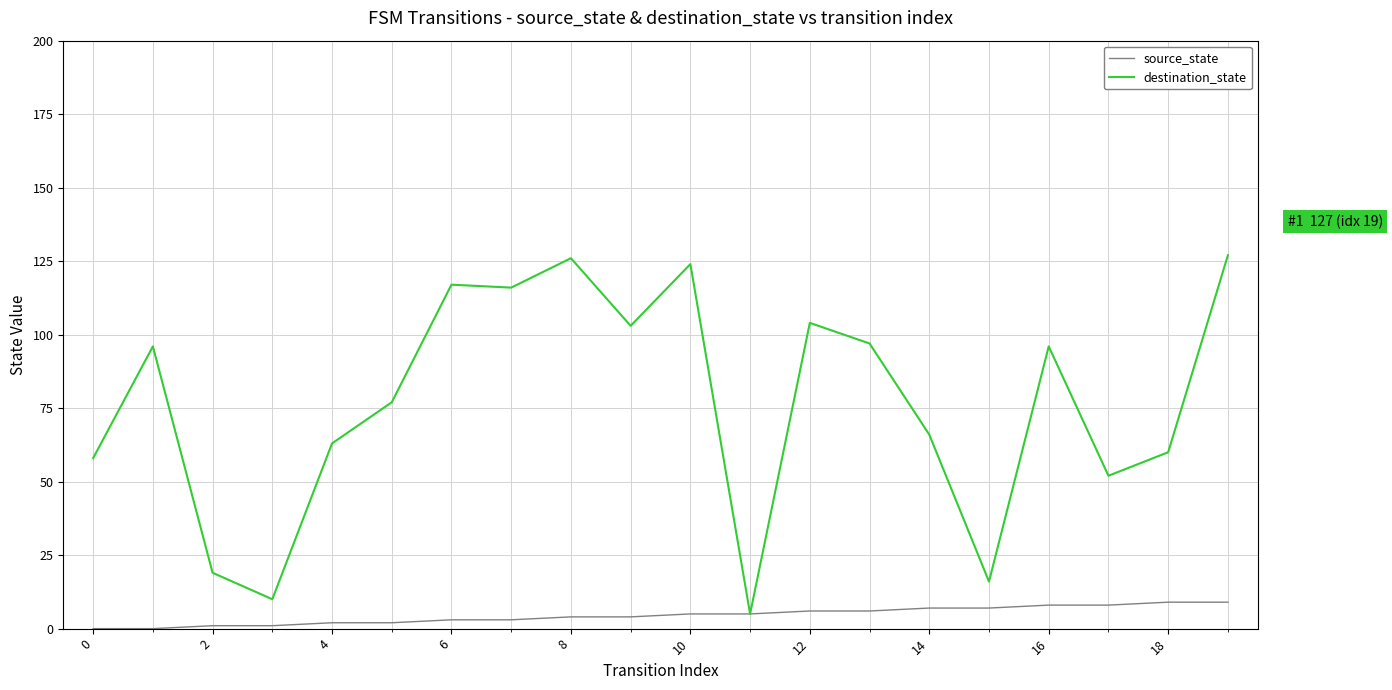

Which series has the largest range (max minus min)?

destination_state